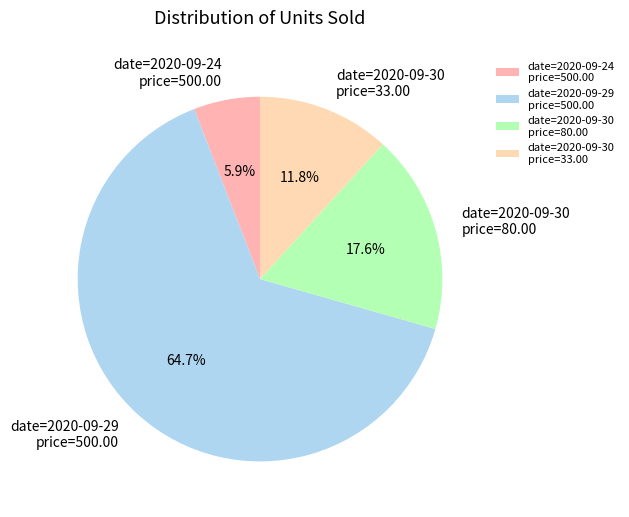

Which category has the smallest portion of the pie?

date=2020-09-24 price=500.00